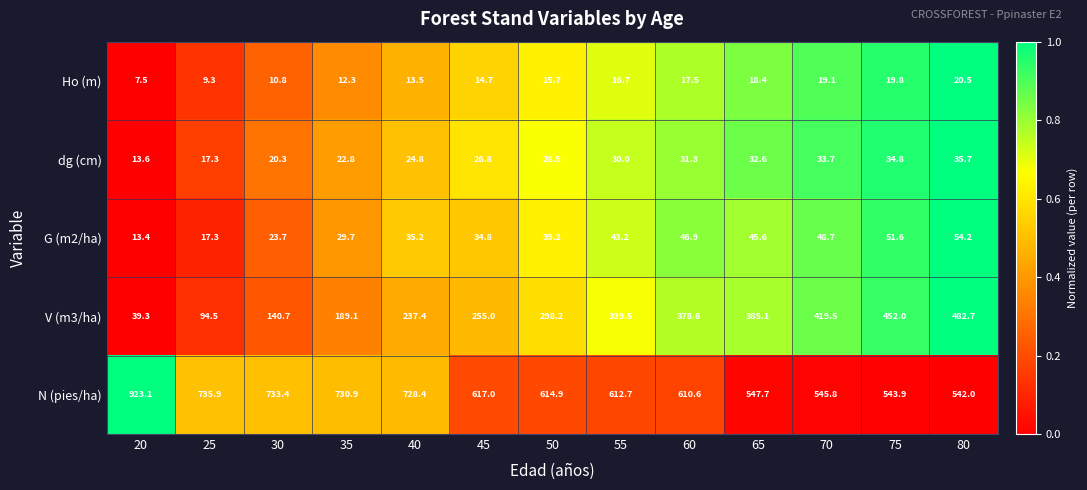

Between 30 and 55, which series saw the biggest shift?

V (m3/ha)